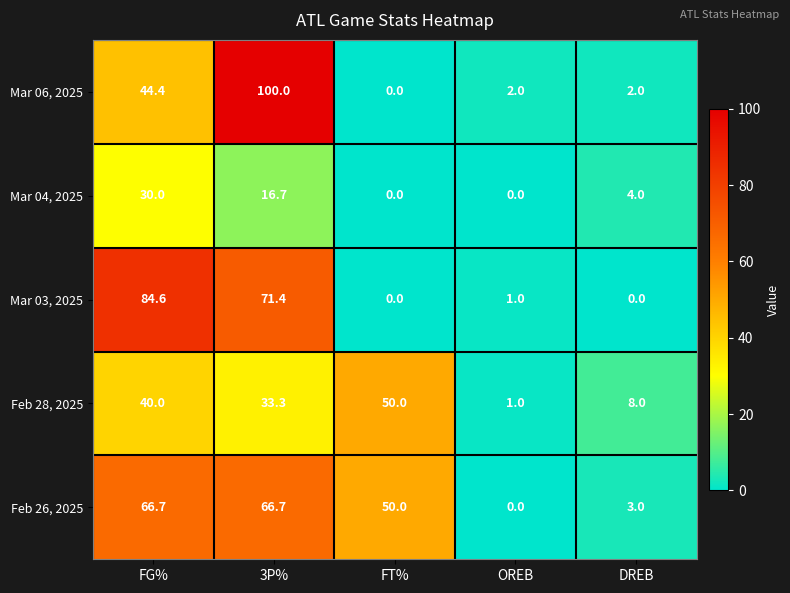

What is the difference between the maximum and minimum values in the Feb 28, 2025 series?

49.0